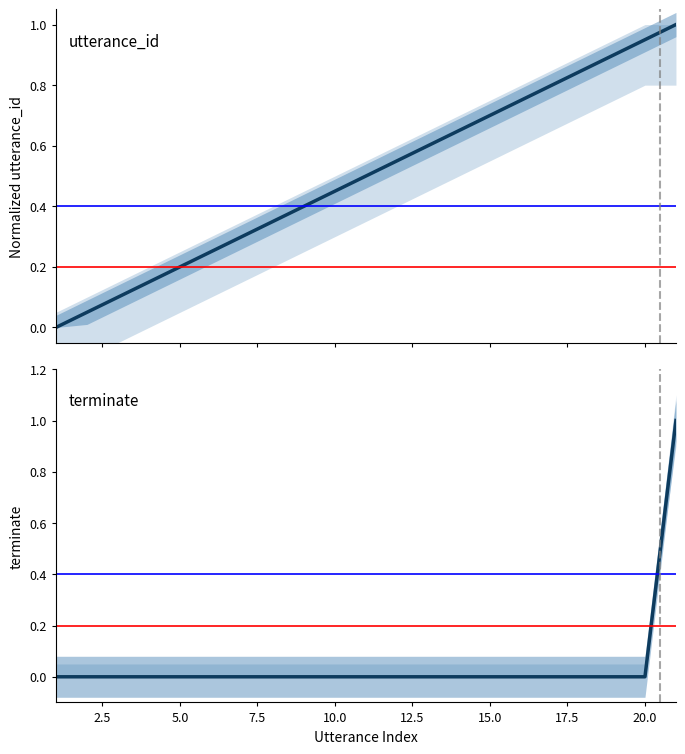

True or false: terminate and utterance_id intersect in this chart.

False